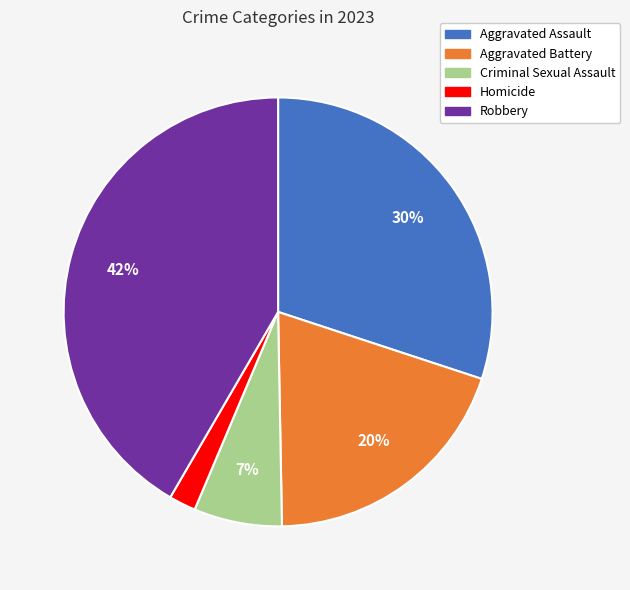

Between Homicide and Aggravated Assault, which is larger?

Aggravated Assault